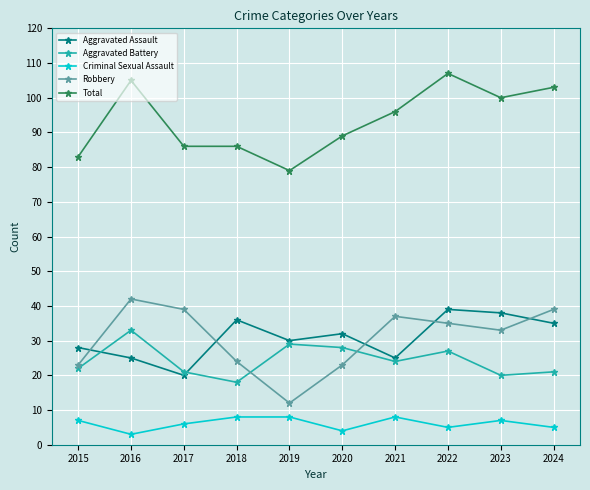

Is it true that Total equals 100 at 2023?

True